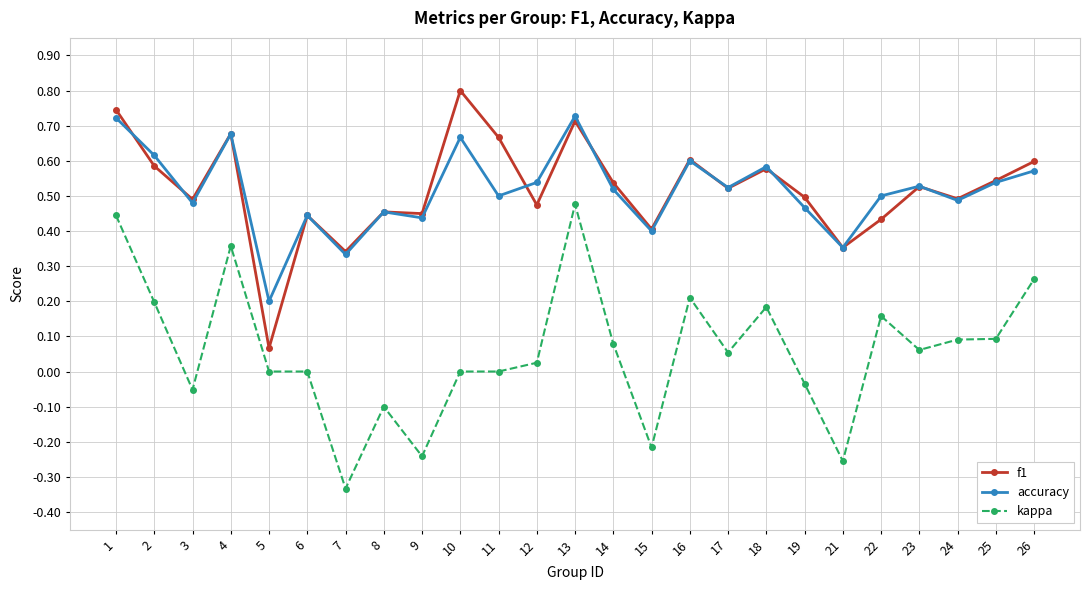

What are all the series names shown in the legend?

f1, accuracy, kappa